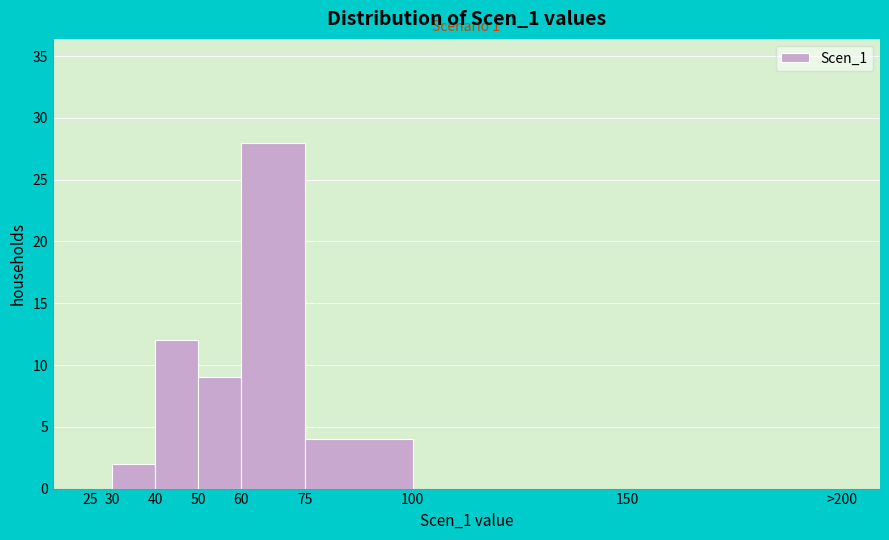

Reading left to right, what are all the values shown in this chart?

25=0	30=2	40=12	50=9	60=28	75=4	100=0	150=0